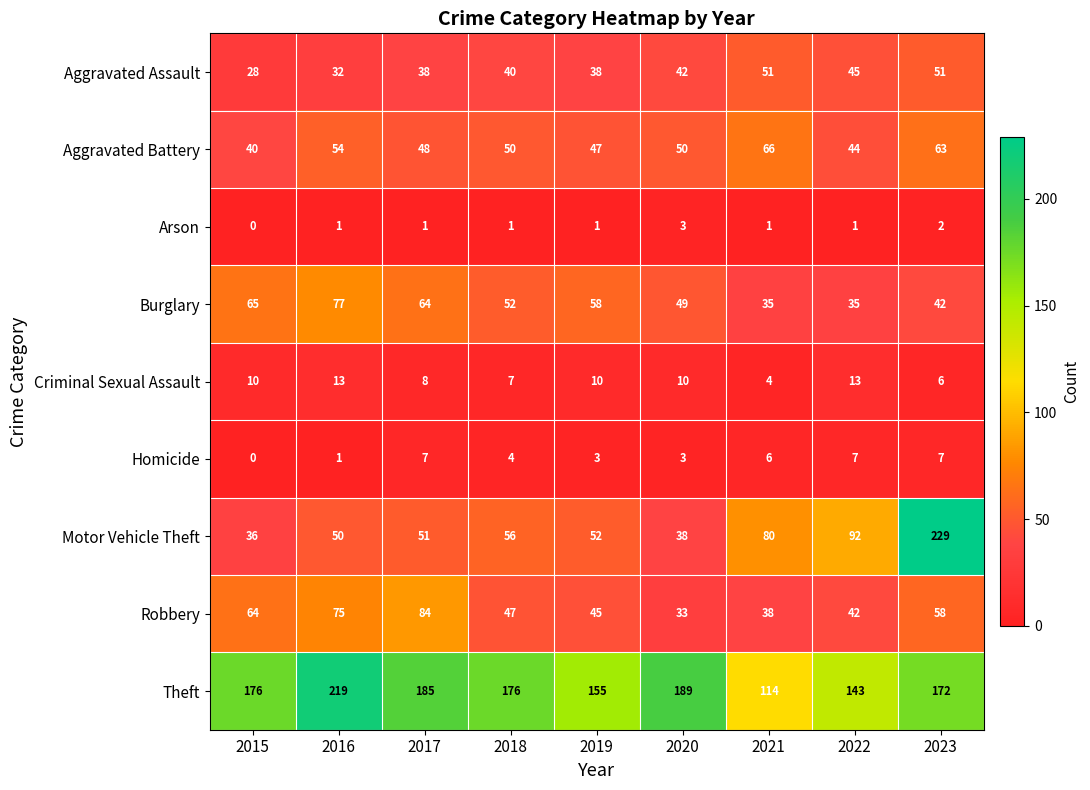

What is the average value of the Homicide series?

4